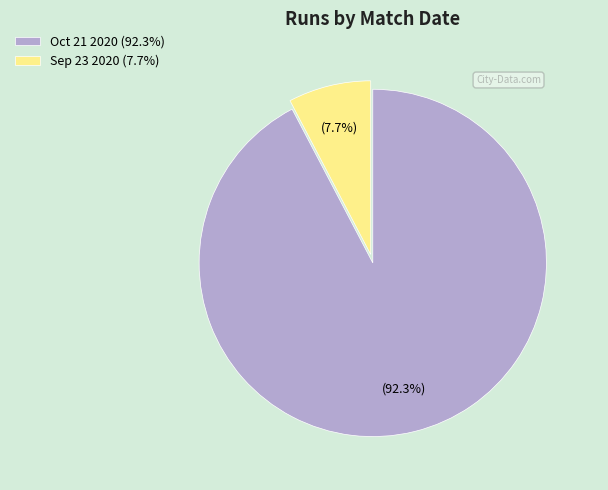

How many segments does this pie chart have?

2